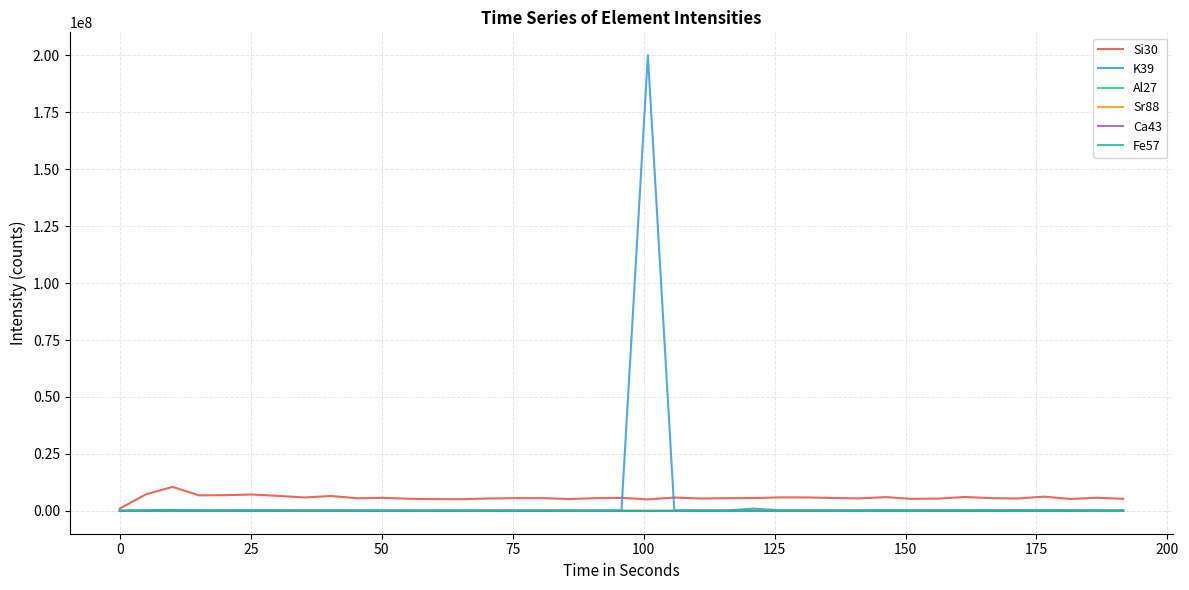

In Al27, how many points are higher than both neighbors (excluding endpoints)?

8